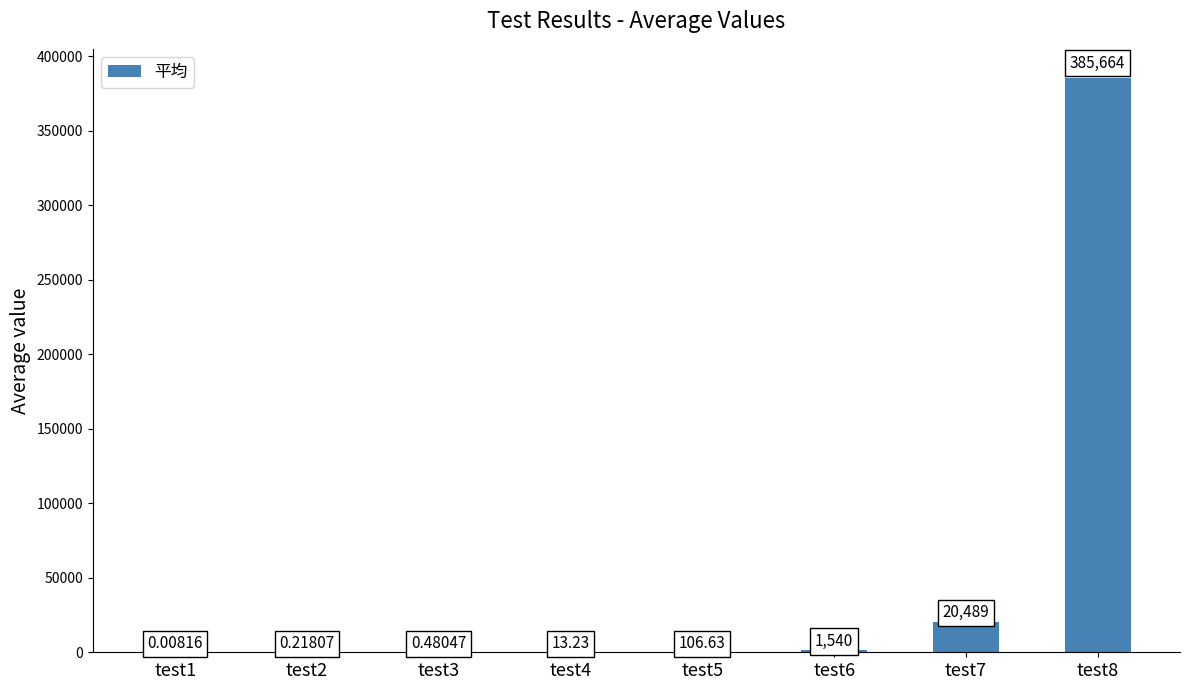

How many data points does each series have?

8